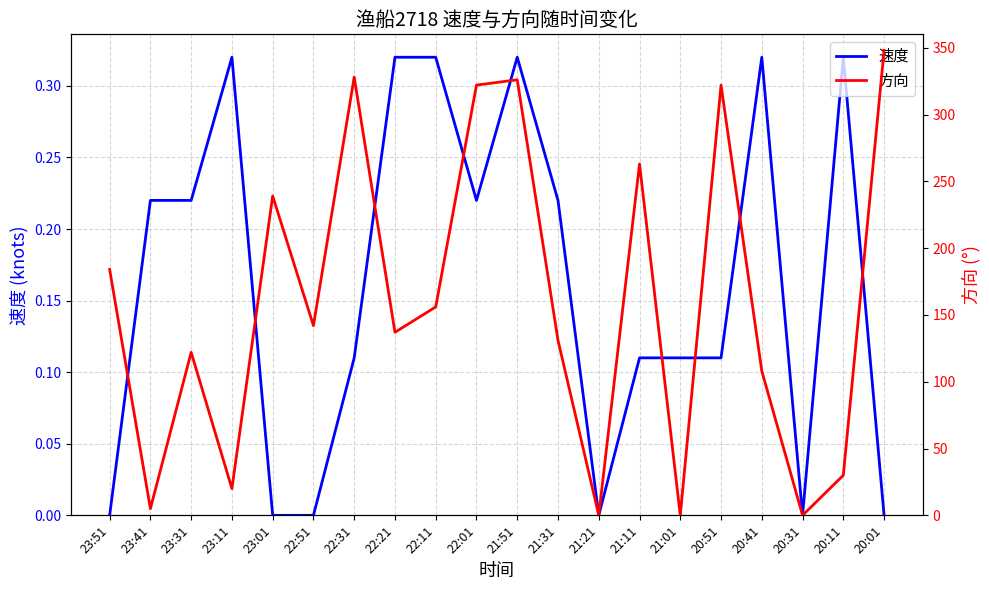

How many lines are shown in the chart?

2